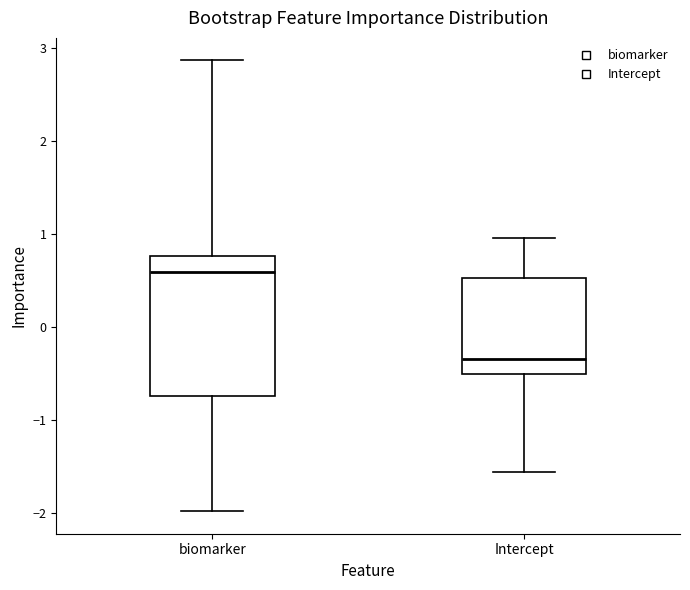

Where does the median line of the box for Intercept sit on the y-axis? The values are not printed on the chart, so give them approximately, as read against the axis.

-0.3